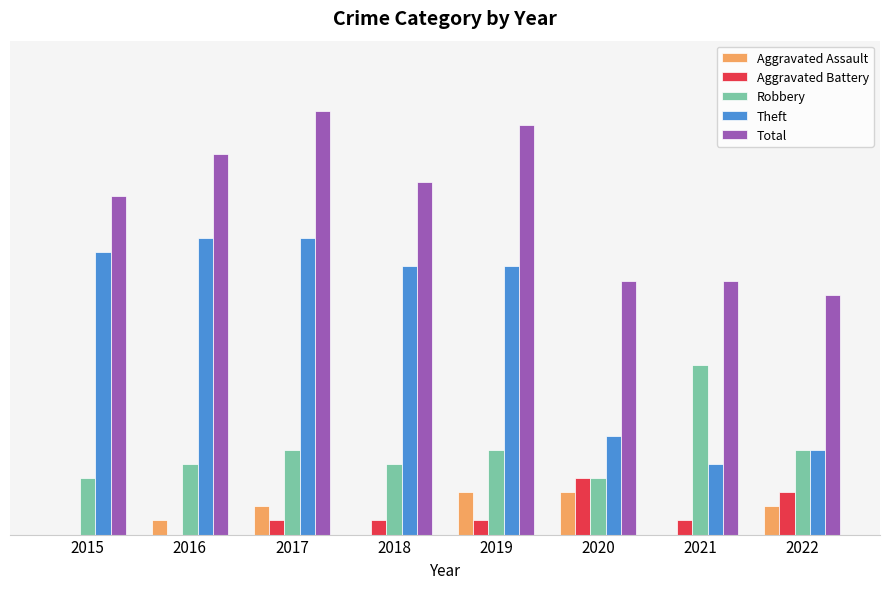

What is the maximum value for Total?

30